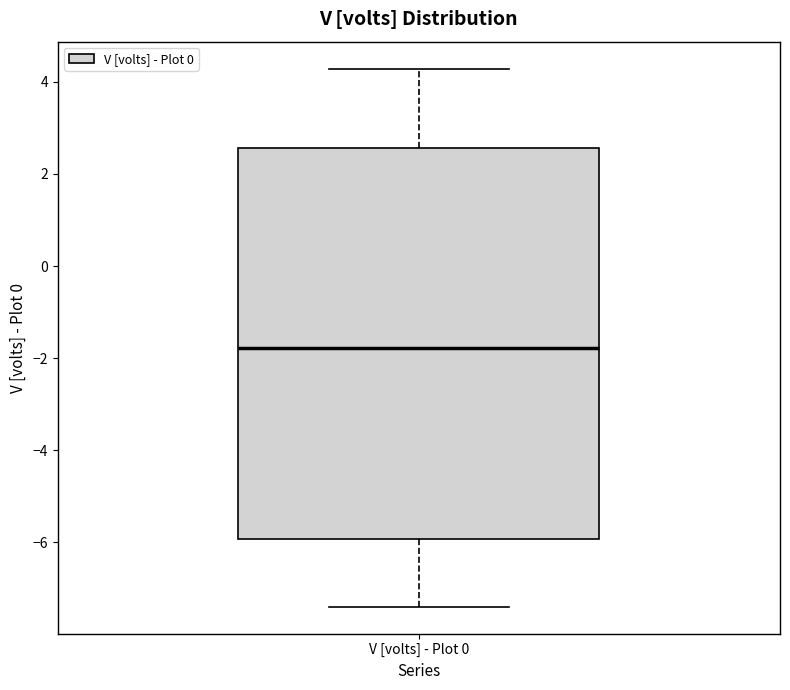

Where does the median line of the box for V [volts] - Plot 0 sit on the y-axis? The values are not printed on the chart, so give them approximately, as read against the axis.

-1.8